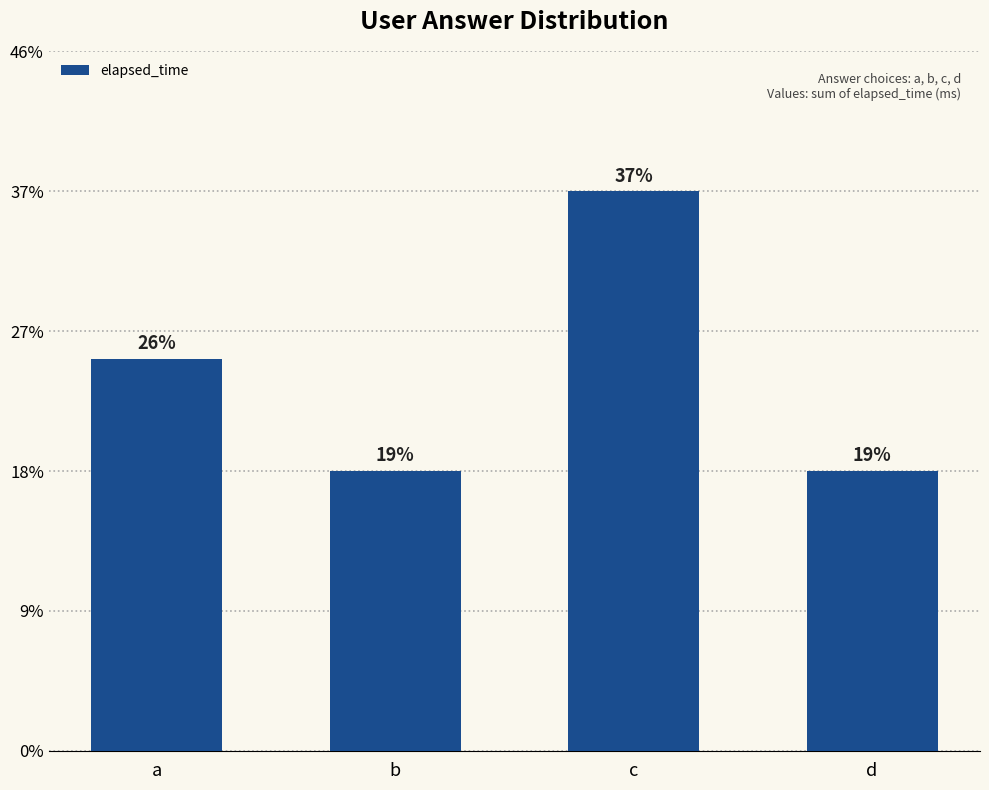

Does the chart contain any negative values?

No